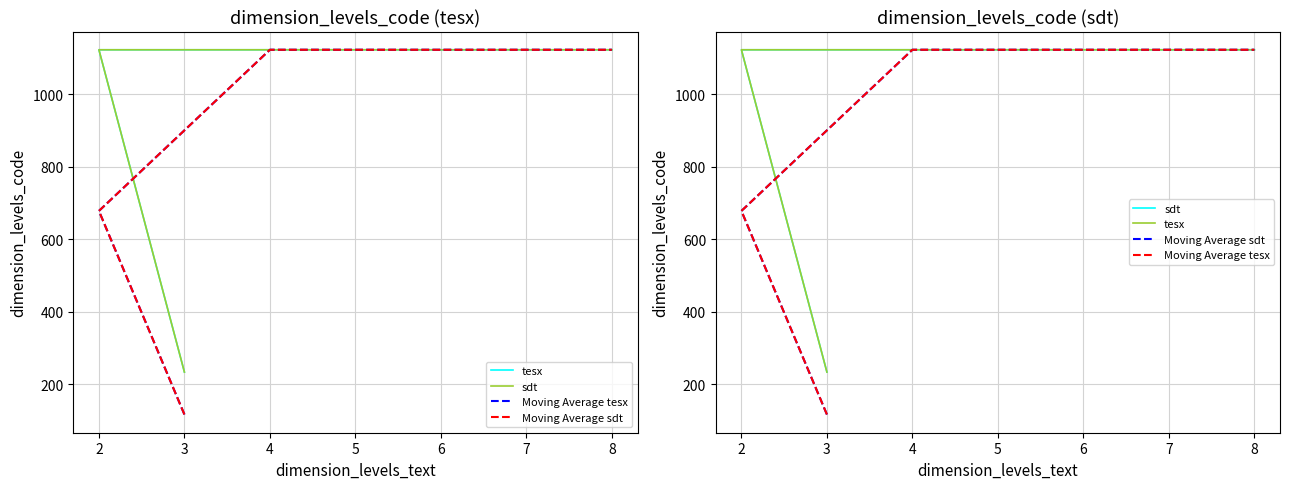

True or false: sdt has a value of 740.4 at 6.

False